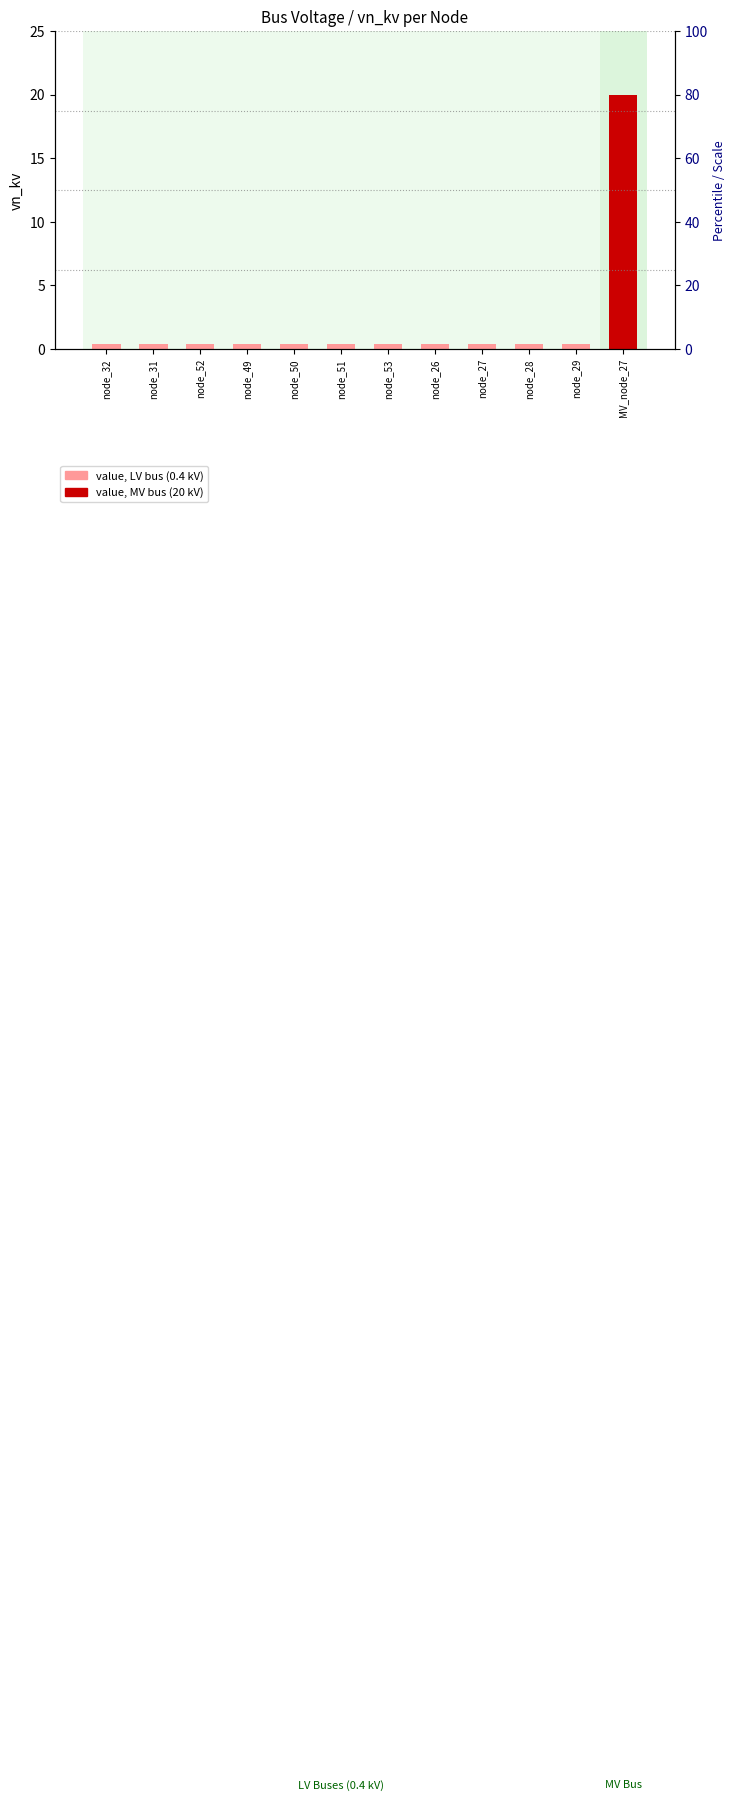

Are the bars horizontal?

No